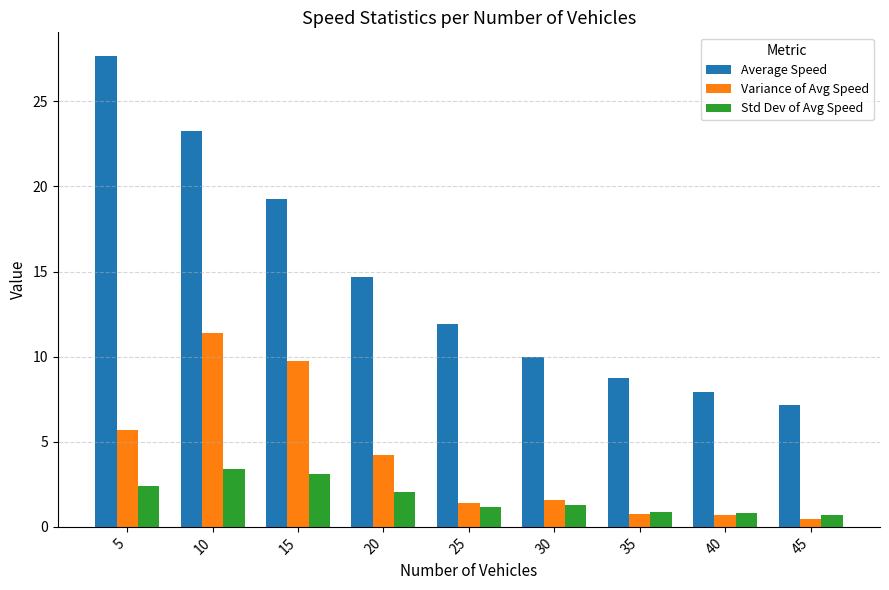

What is the minimum value for Variance of Avg Speed?

0.5